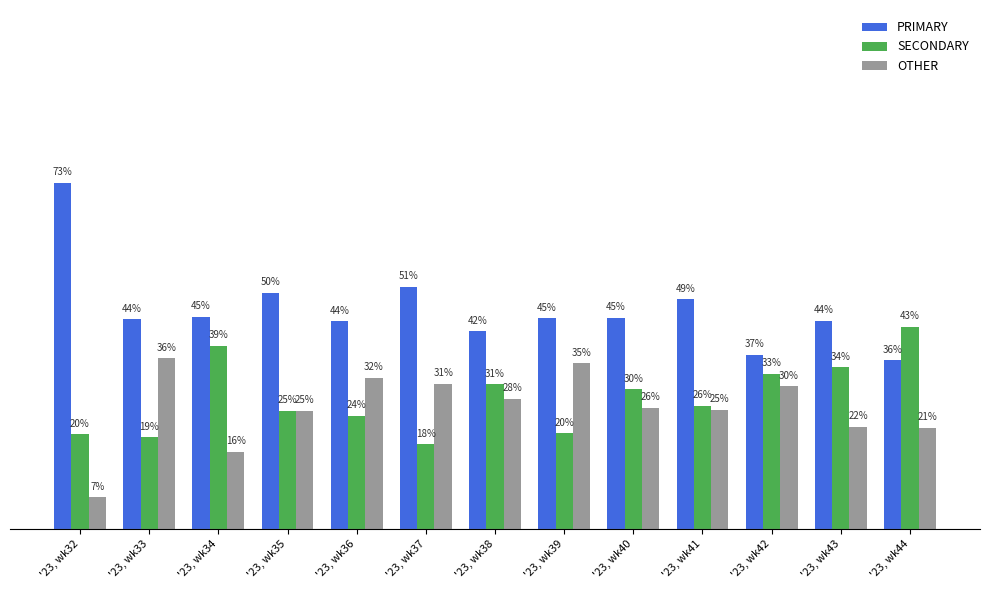

Which series has the largest range (max minus min)?

PRIMARY